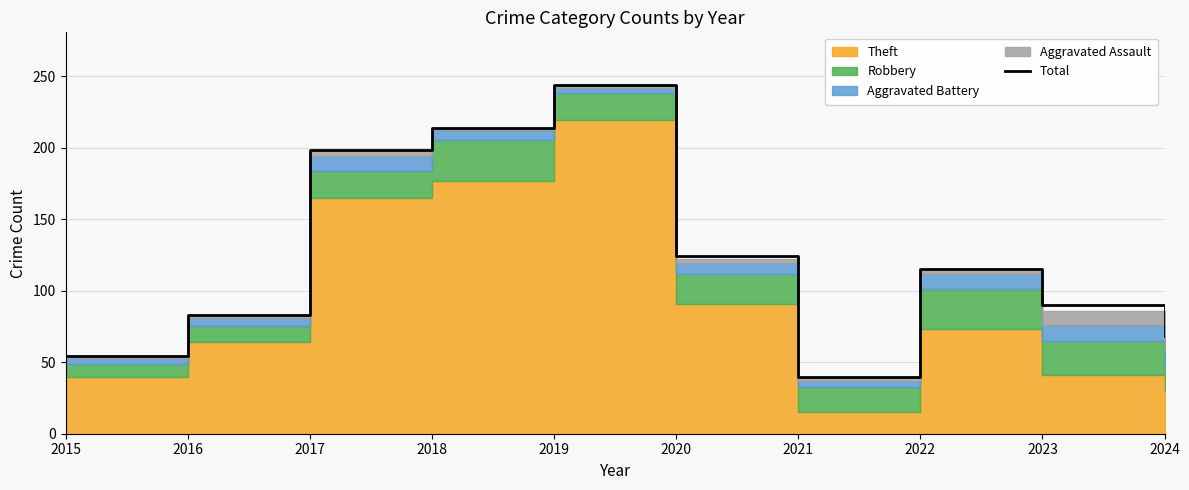

At which label does the data first exceed 115?

2017